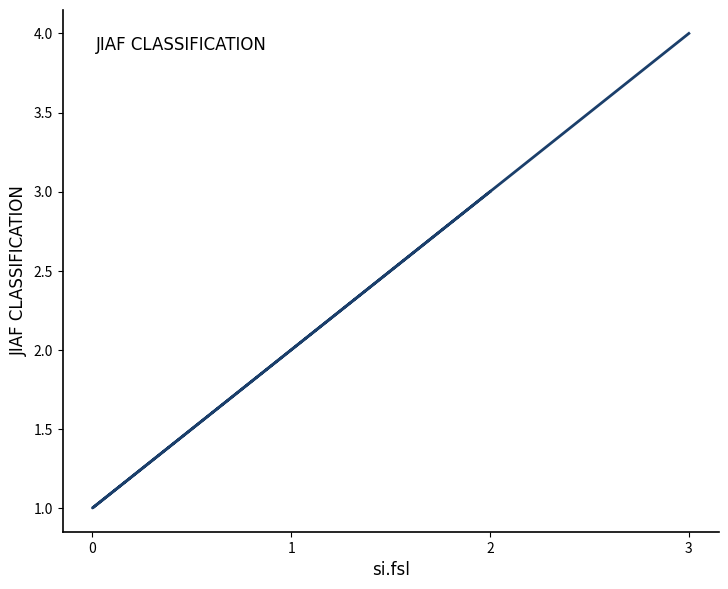

Rank the categories by value from highest to lowest.

3, 2, 1, 0